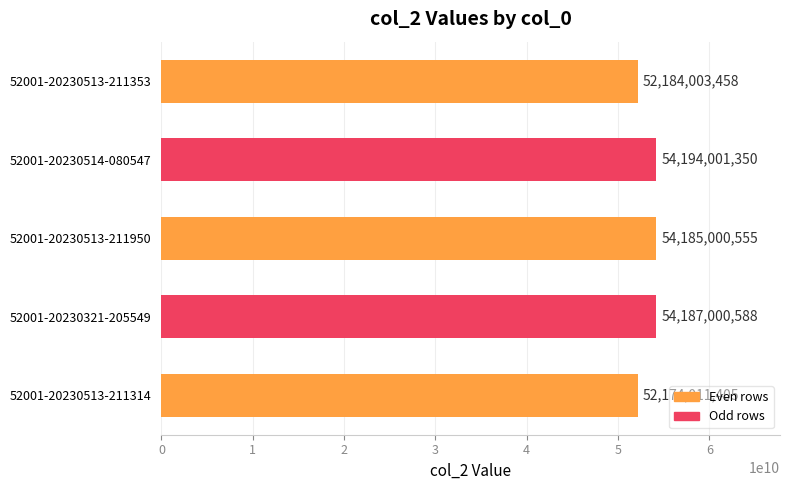

Reading bottom to top, transcribe all the data shown in this chart.

52001-20230513-211314=52174011405	52001-20230321-205549=54187000588	52001-20230513-211950=54185000555	52001-20230514-080547=54194001350	52001-20230513-211353=52184003458